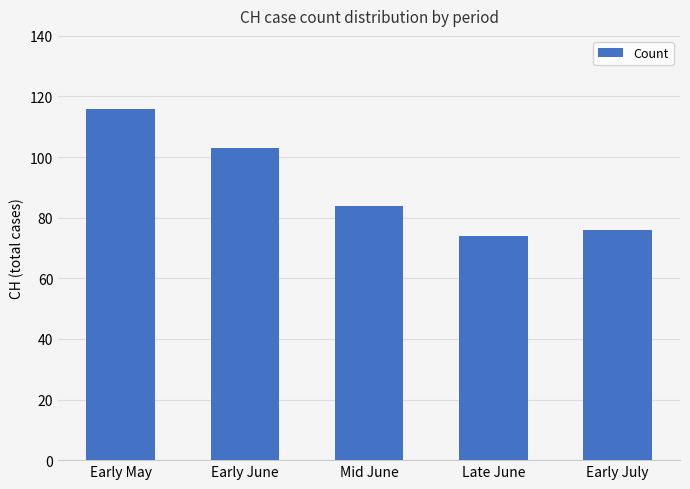

What is the value of the 4th bar from the left?

74